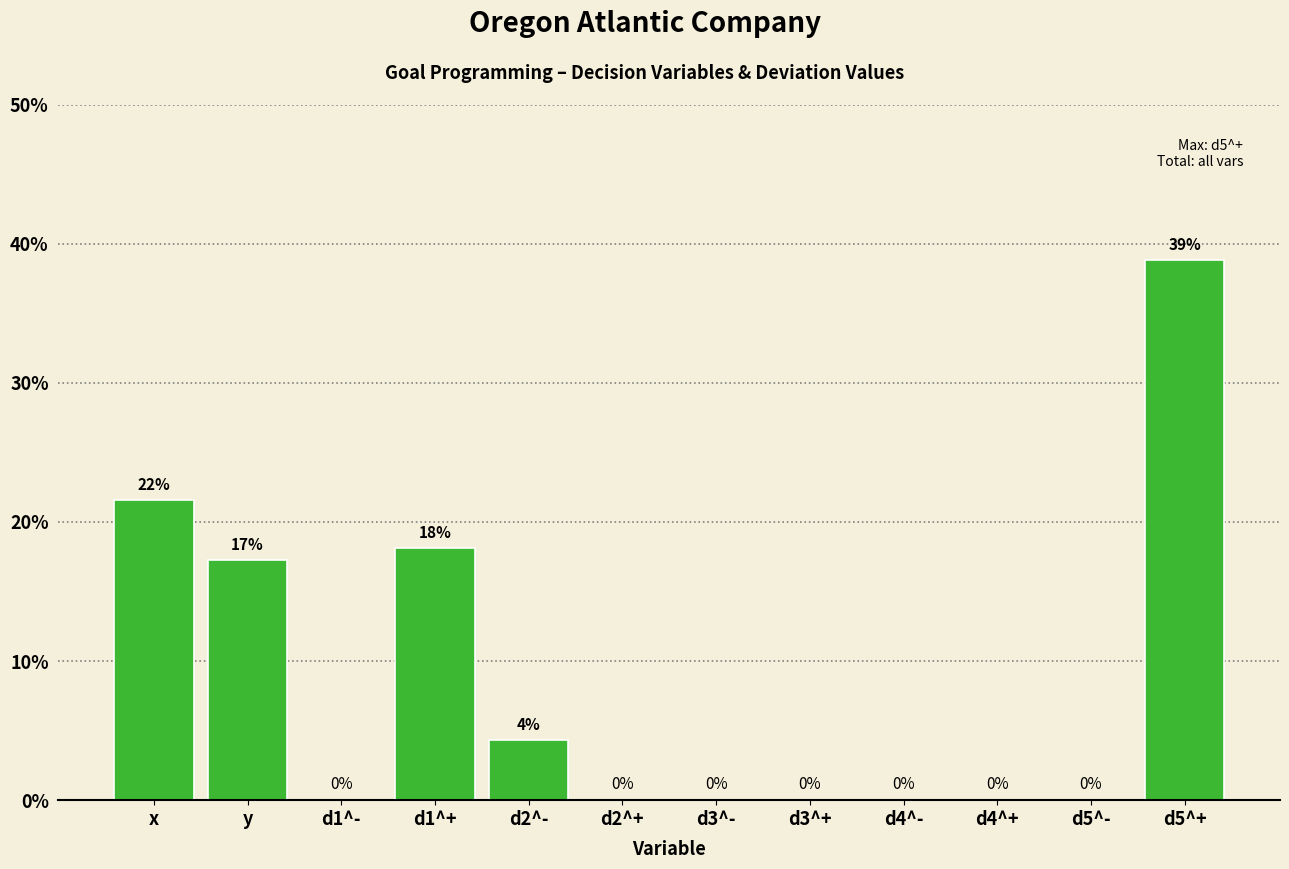

What is the approximate value at x?

21.6